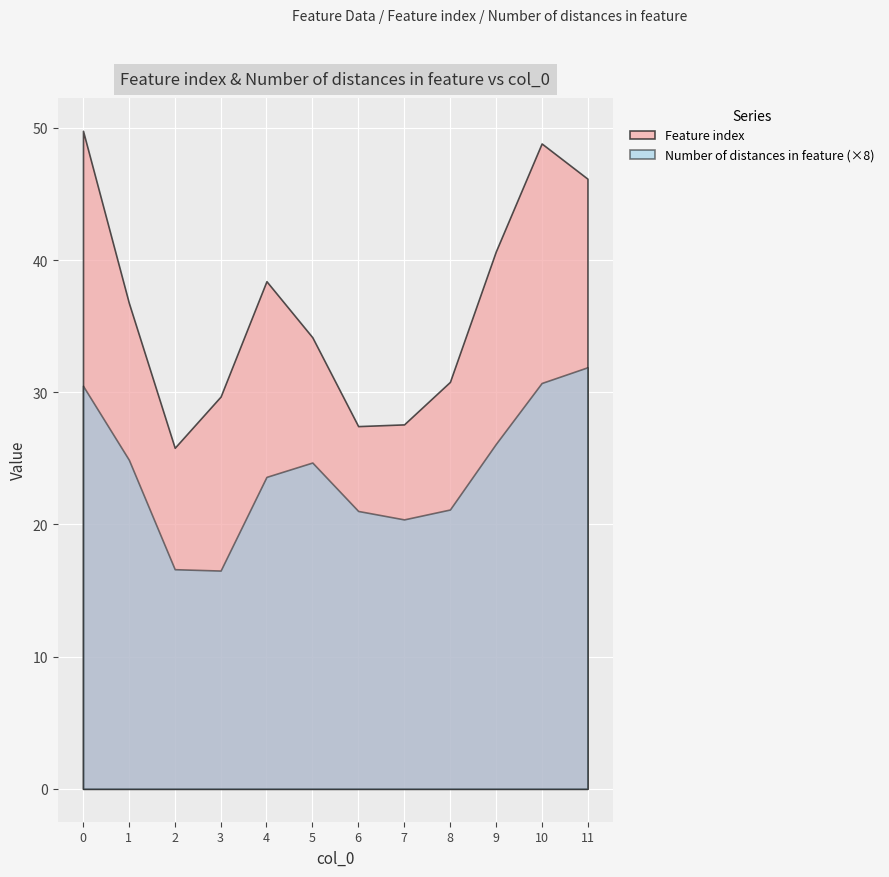

The Feature index series shows 9 at 2. True or false?

False